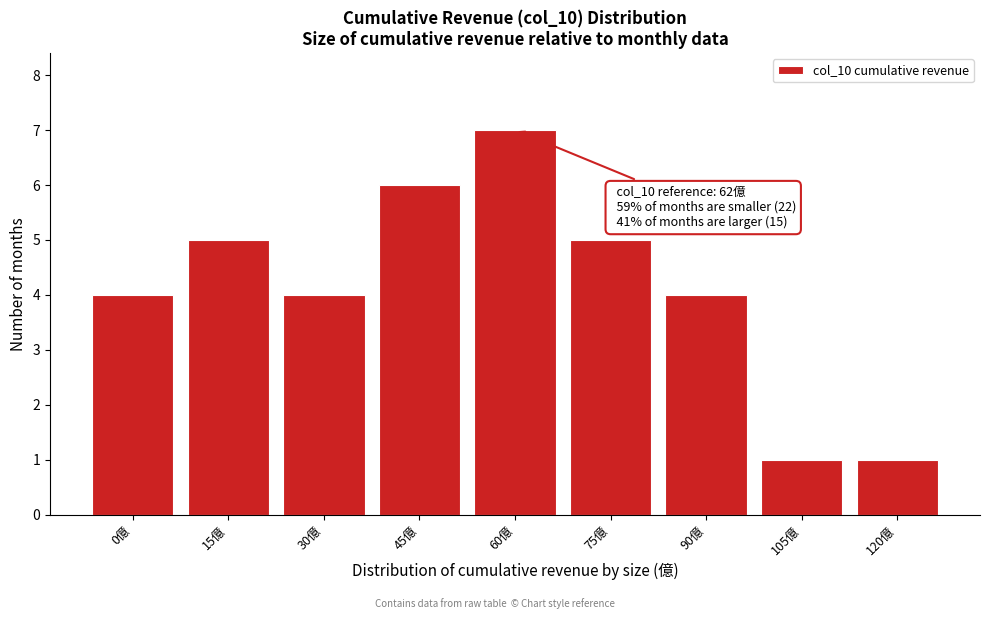

Reading left to right, what are all the values shown in this chart?

0億=4	15億=5	30億=4	45億=6	60億=7	75億=5	90億=4	105億=1	120億=1